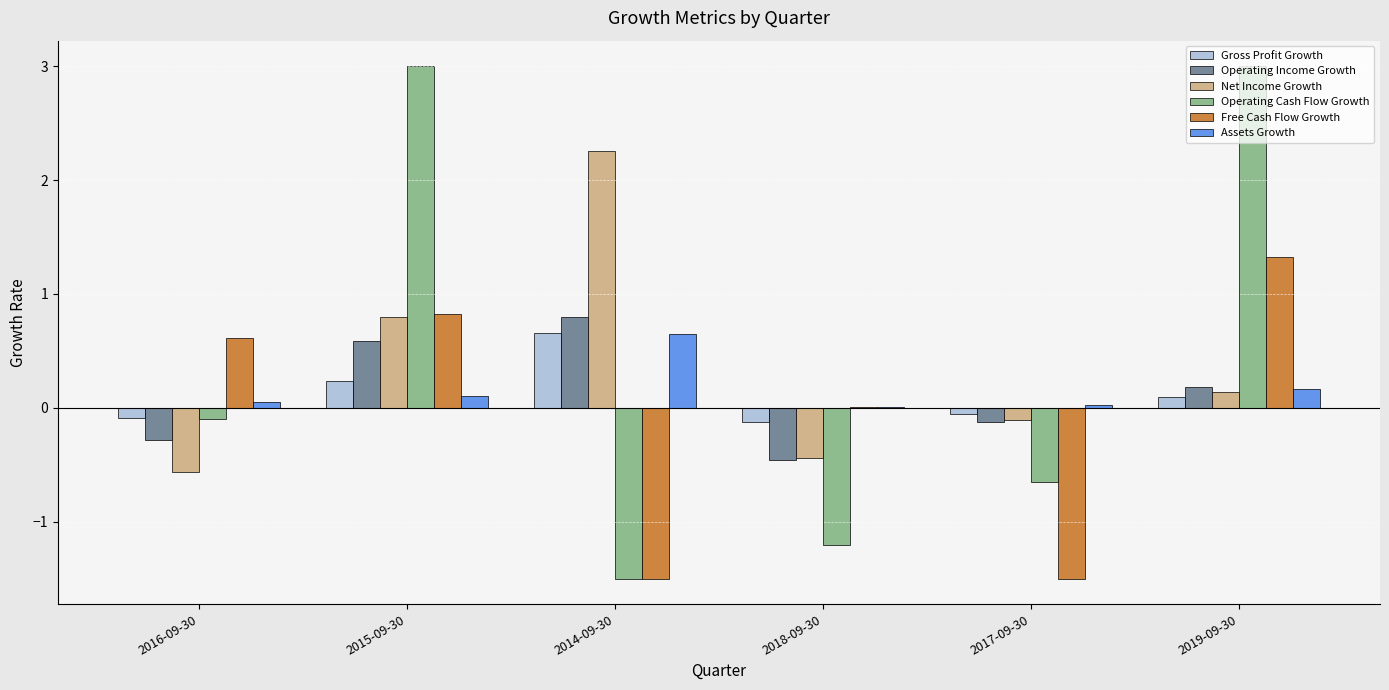

What is the sum of all Gross Profit Growth values?

0.7